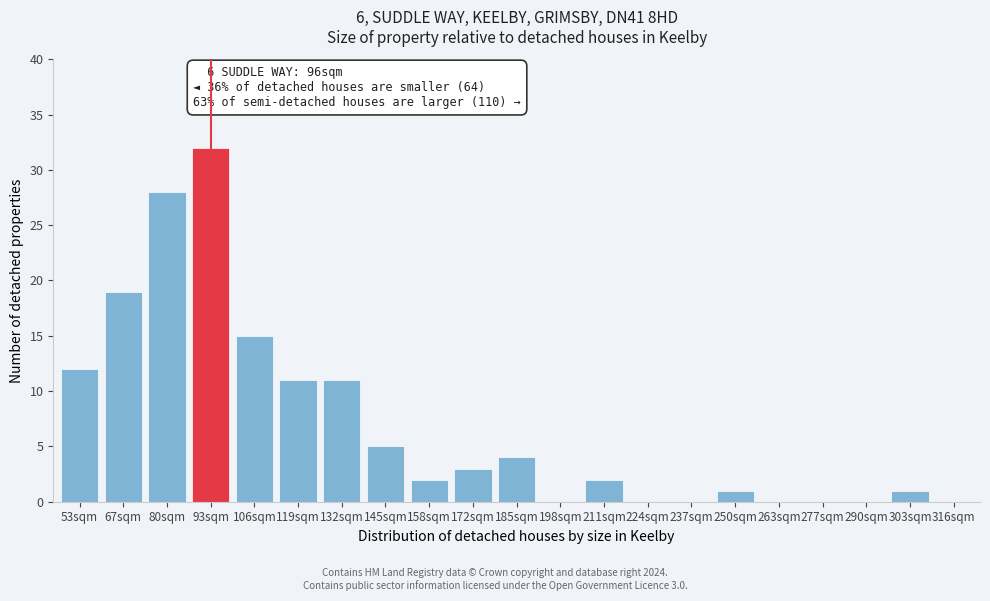

Reading left to right, extract all data points from this chart.

53sqm=12	67sqm=19	80sqm=28	93sqm=32	106sqm=15	119sqm=11	132sqm=11	145sqm=5	158sqm=2	172sqm=3	185sqm=4	198sqm=0	211sqm=2	224sqm=0	237sqm=0	250sqm=1	263sqm=0	277sqm=0	290sqm=0	303sqm=1	316sqm=0